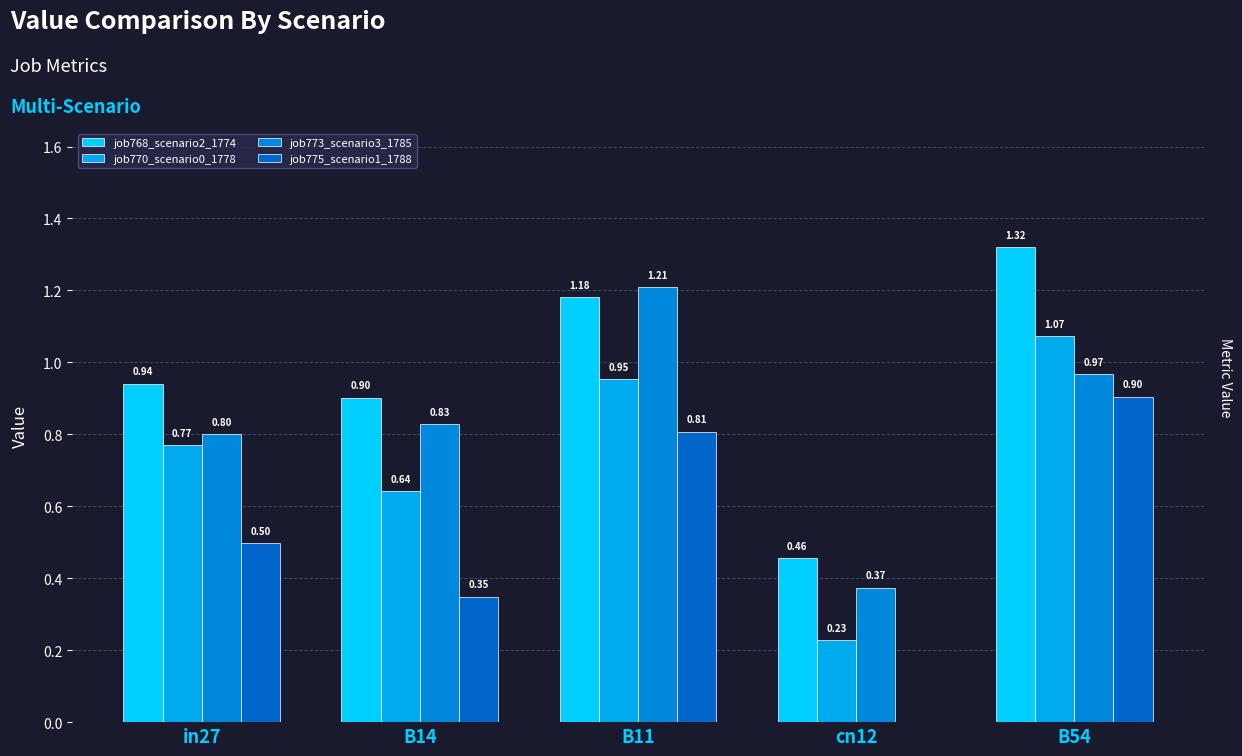

What is the value of the job773_scenario3_1785 bar at the 1st from the left?

0.8